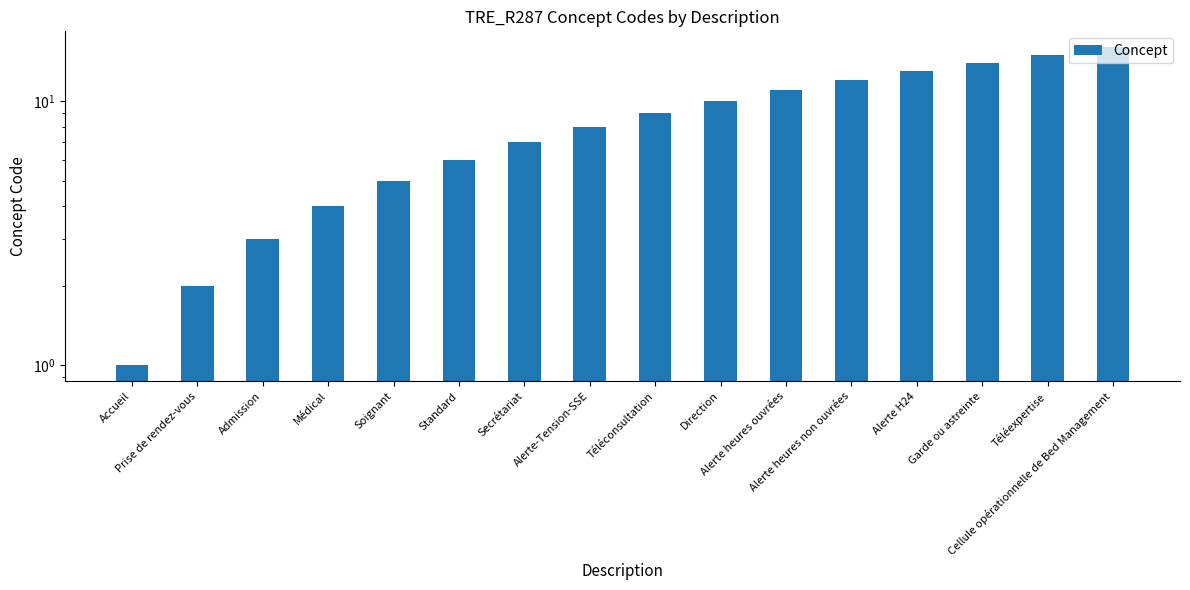

Reading left to right, list all the values displayed in this chart.

1	2	3	4	5	6	7	8	9	10	11	12	13	14	15	16